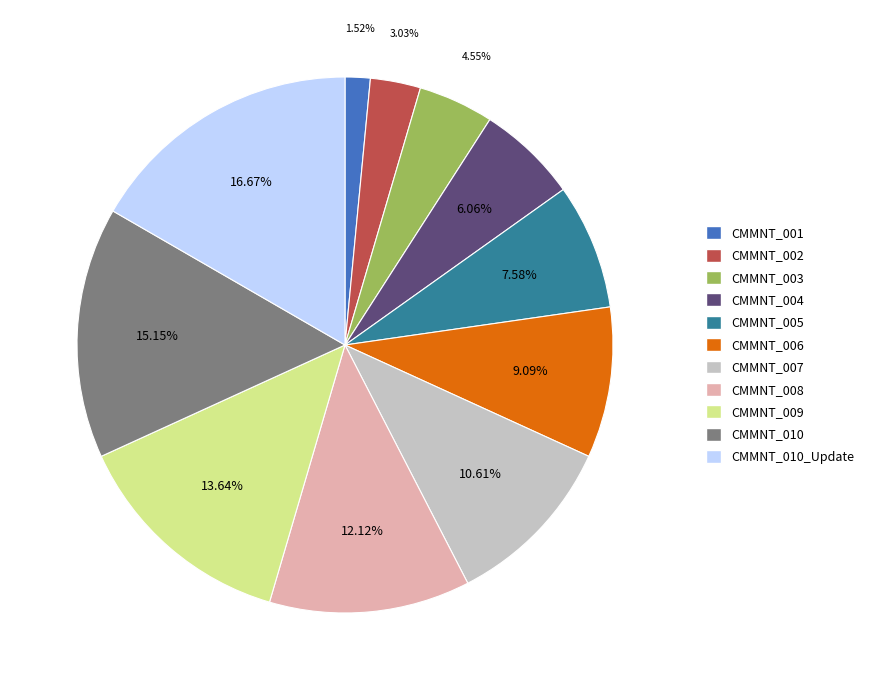

How many slices are in this pie chart?

11